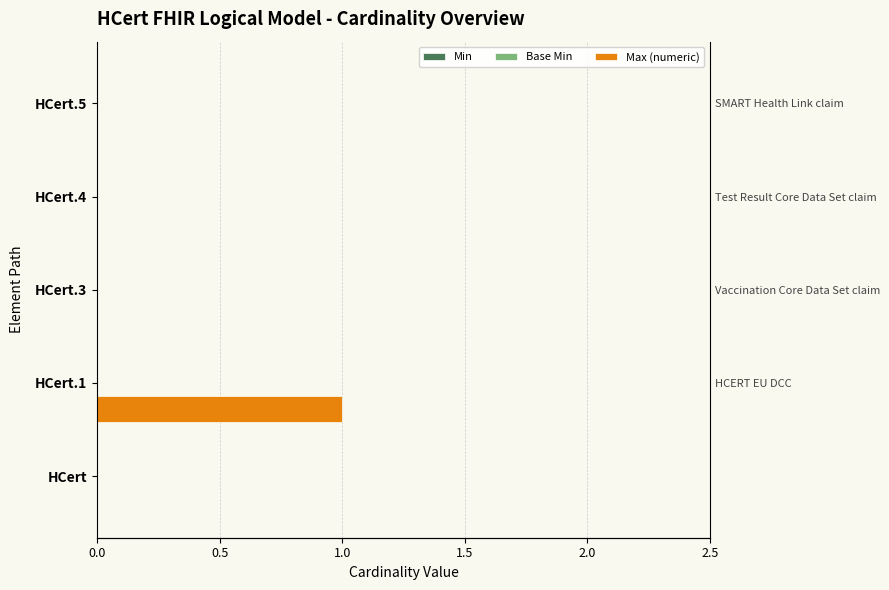

Between 1.0 and 2.0, which series saw the biggest shift?

Min